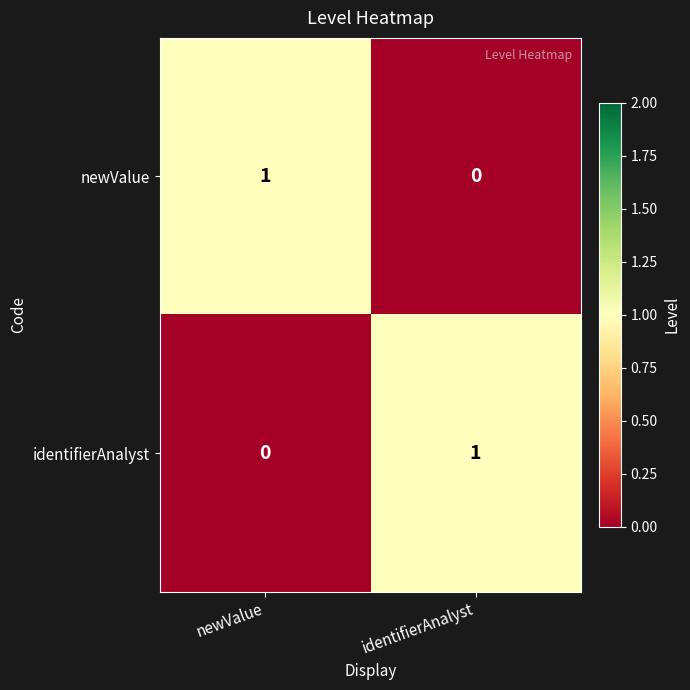

Where is identifierAnalyst nearest to the value 0?

newValue